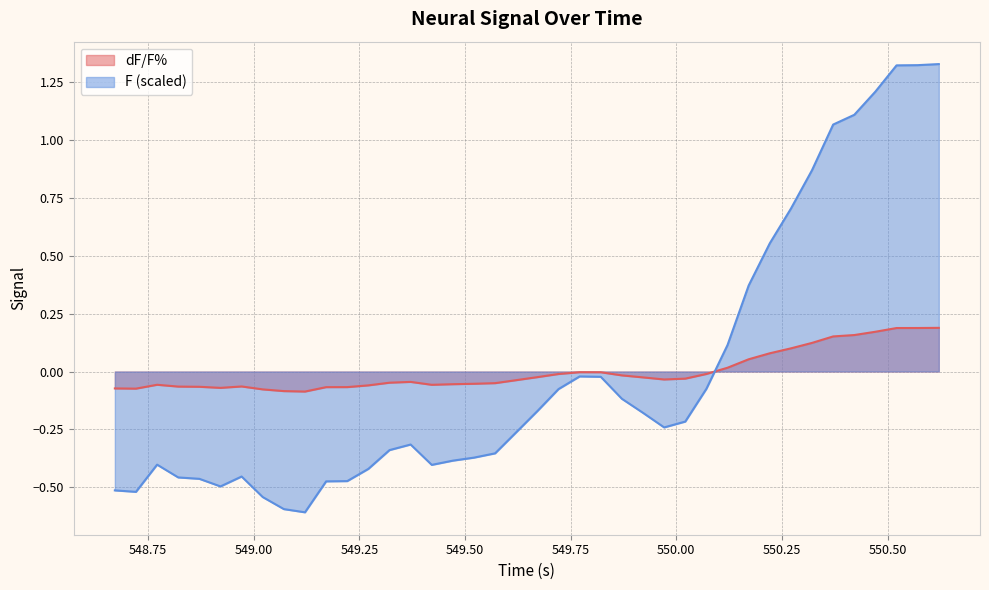

What is the label of the 20th point from the left?

549.6211725